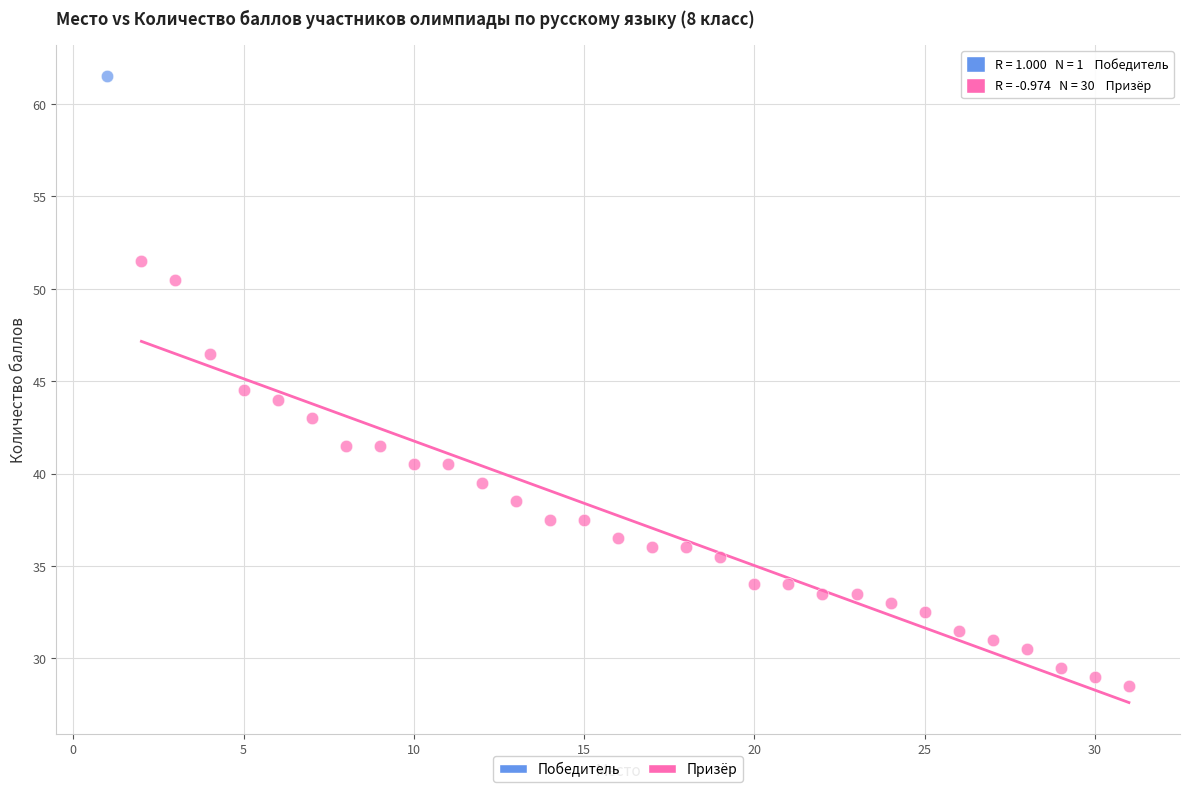

What are all the series names shown in the legend?

Победитель, Призёр